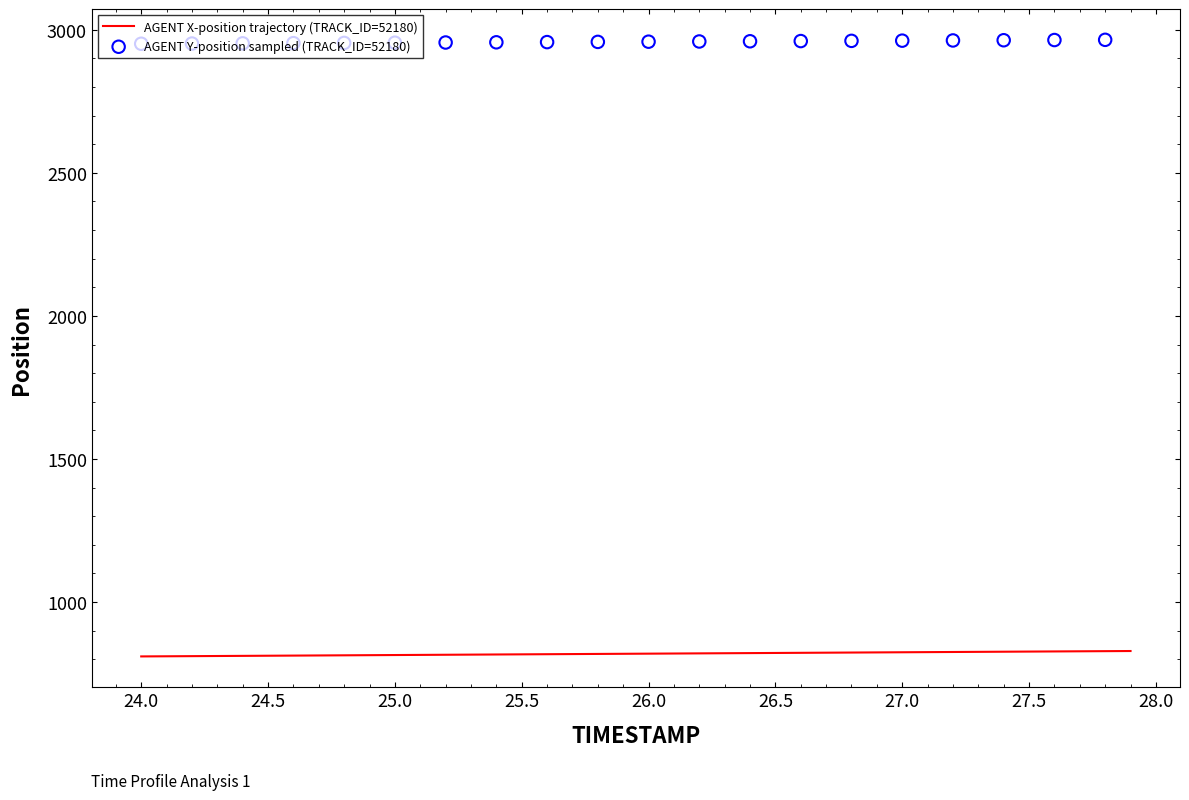

What is the lowest value of the AGENT X-position trajectory (TRACK_ID=52180) series?

809.4